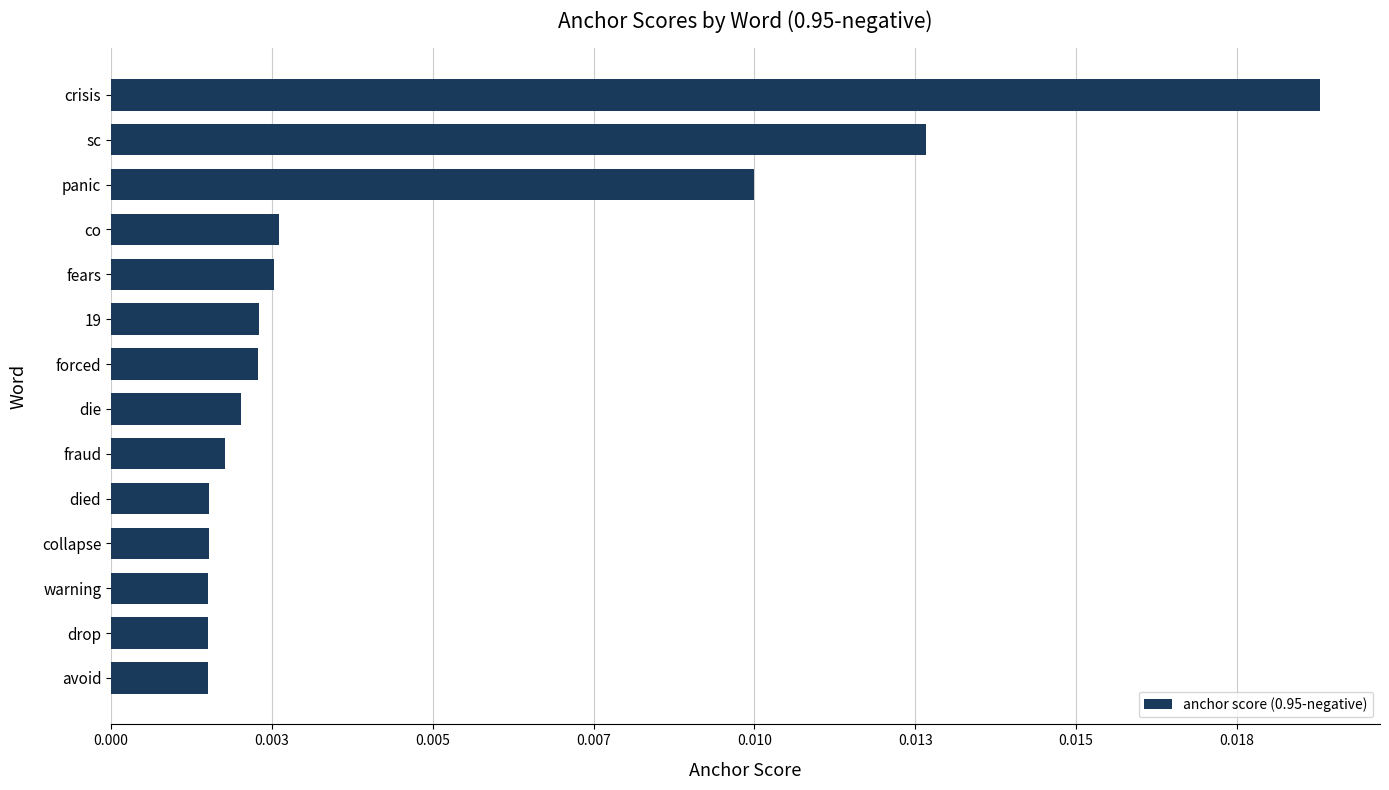

Does the chart contain any negative values?

No